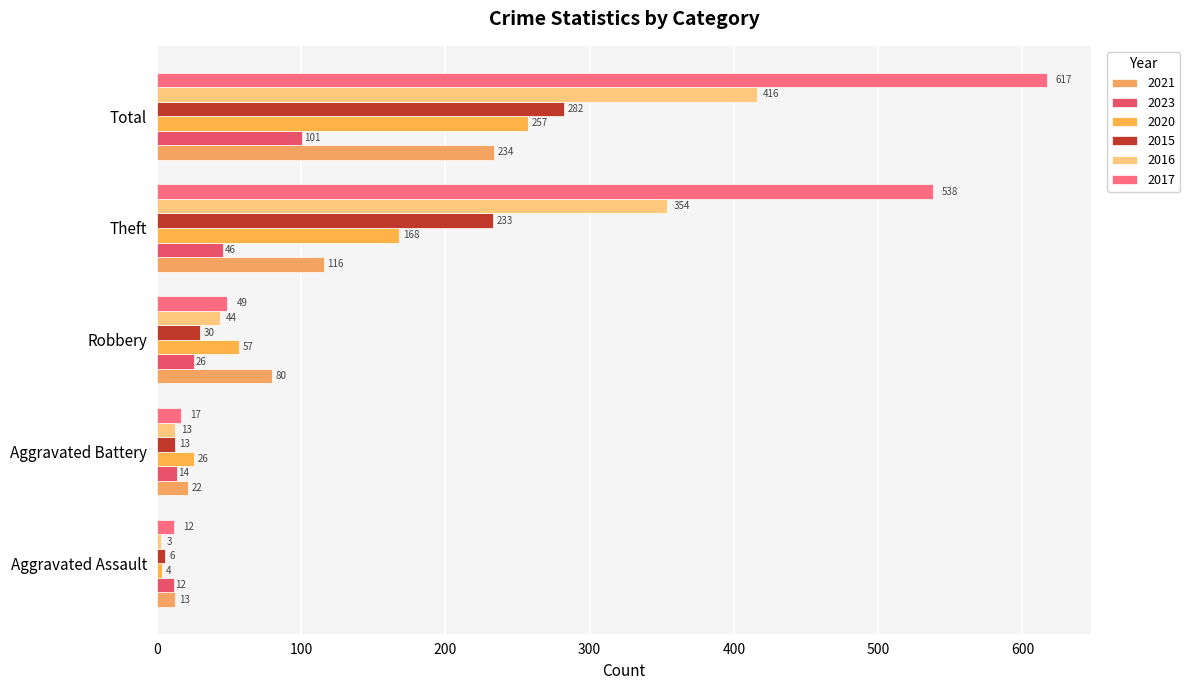

Reading right to left, transcribe all the data shown in this chart.

2021: 234	116	80	22	13
2023: 101	46	26	14	12
2020: 257	168	57	26	4
2015: 282	233	30	13	6
2016: 416	354	44	13	3
2017: 617	538	49	17	12